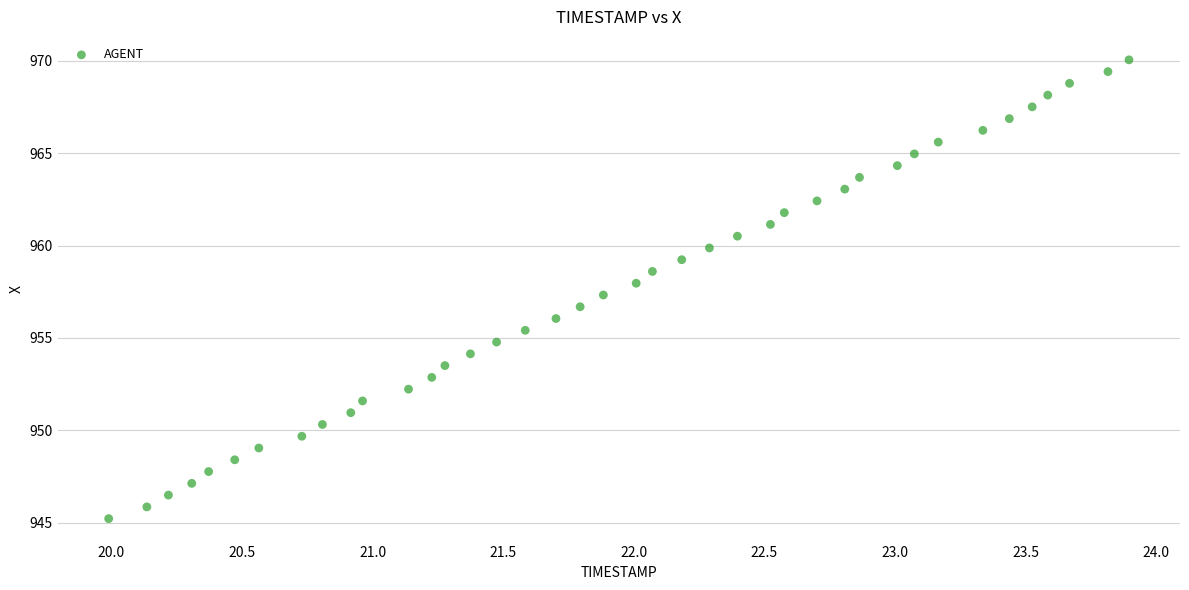

What is the range of X values (max minus min)?

3.9